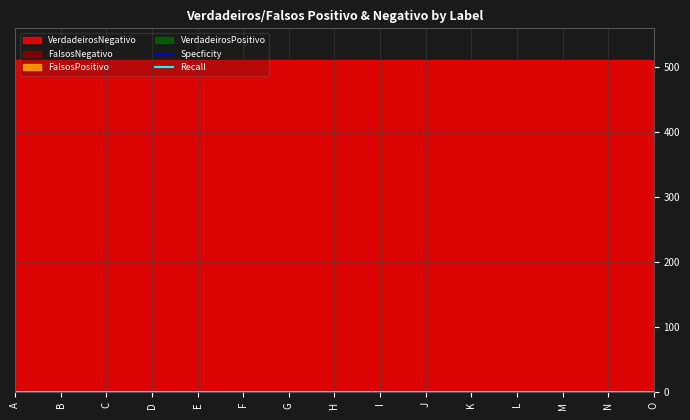

Does the chart display data point markers on the line(s)?

No